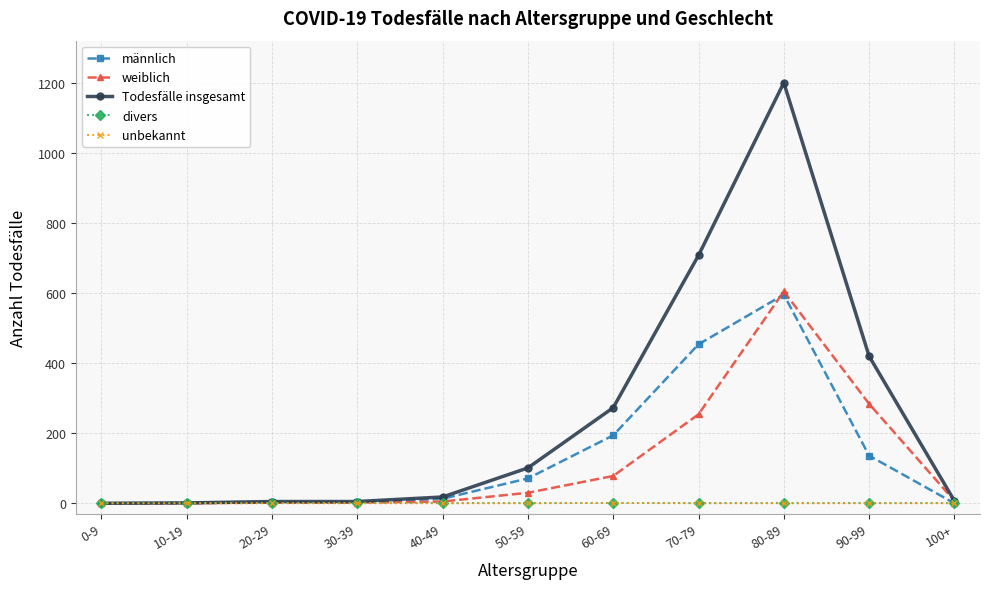

Is it true that Todesfälle insgesamt equals 5 at 30-39?

True